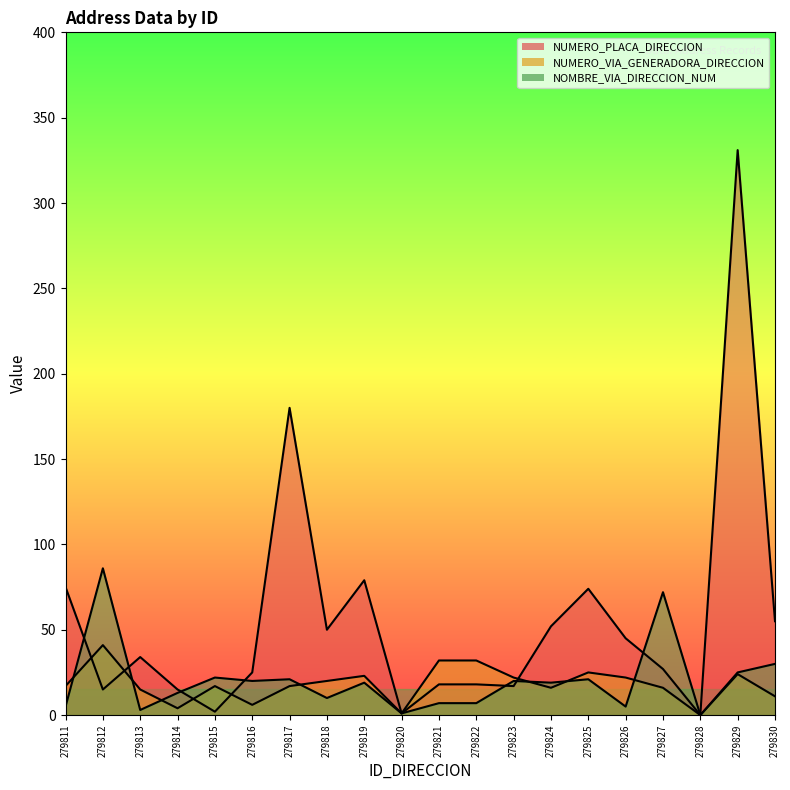

Which category has the highest value in the NUMERO_PLACA_DIRECCION series?

279829